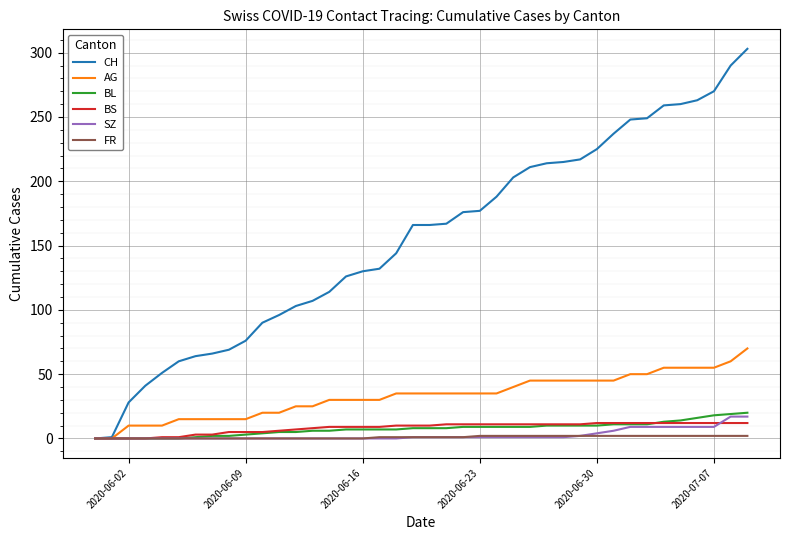

Rank the series by their maximum value, from lowest to highest.

FR, BS, SZ, BL, AG, CH